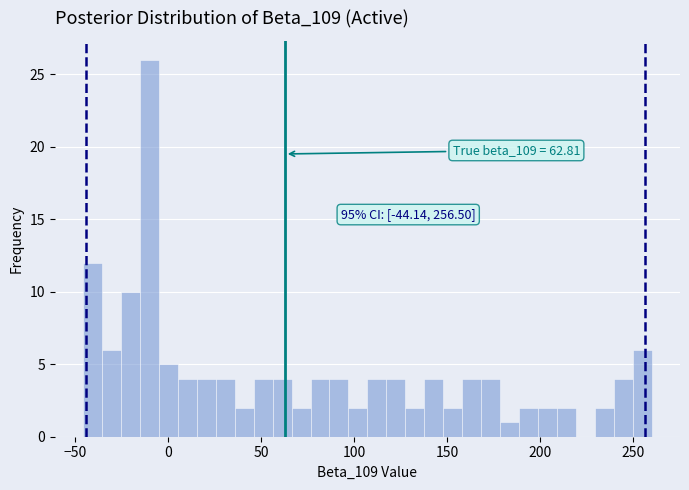

Read against the x-axis, roughly where is the centre of the tallest bar?

-10